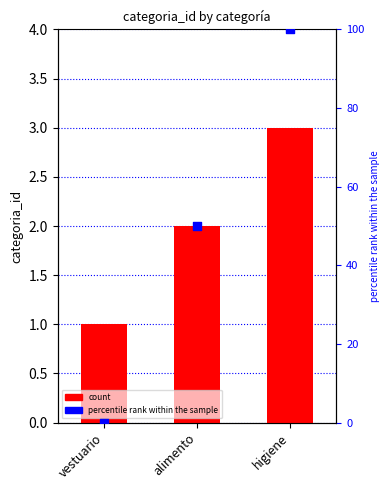

At which category is the sum across all series the highest?

higiene